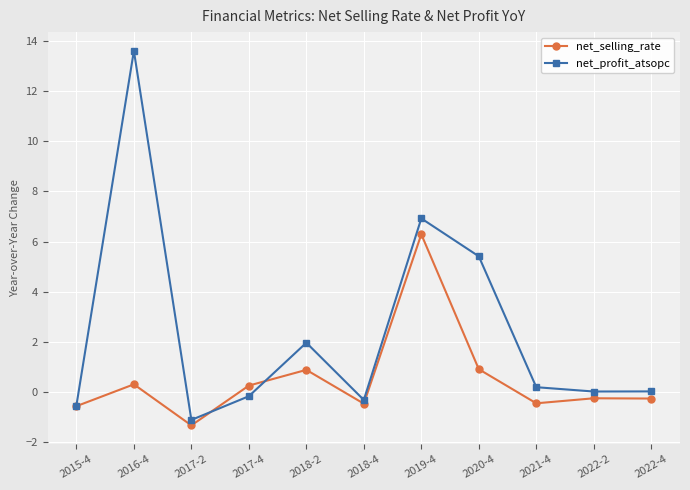

Between 2016-4 and 2021-4, which series saw the biggest shift?

net_profit_atsopc